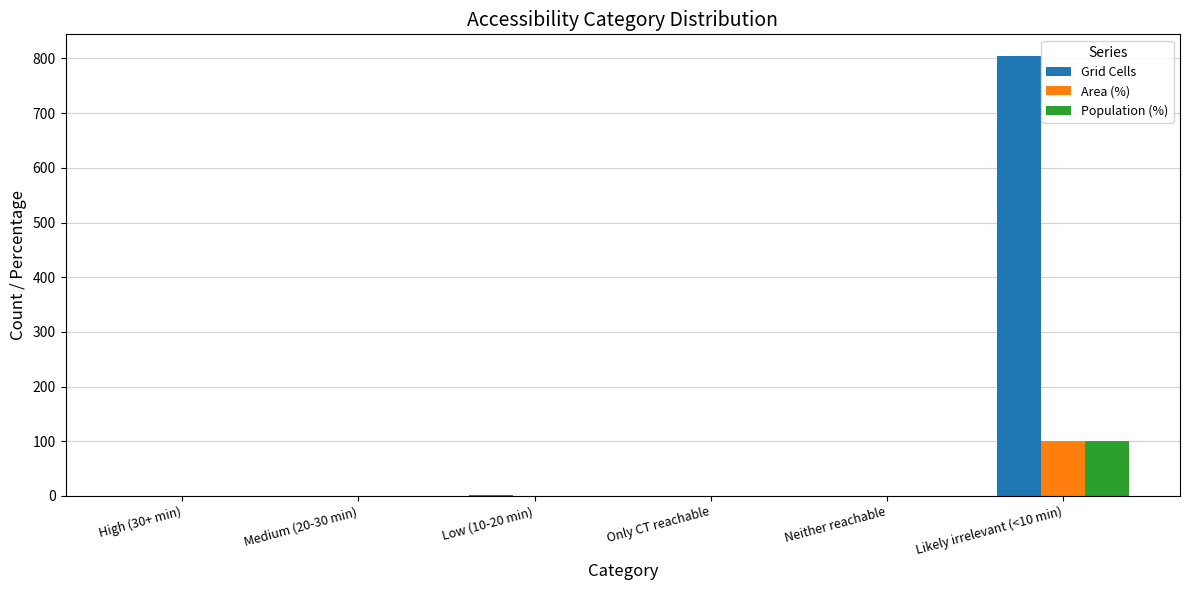

Is the value of Population (%) at Neither reachable greater than the value of Area (%) at Likely irrelevant (<10 min)?

No